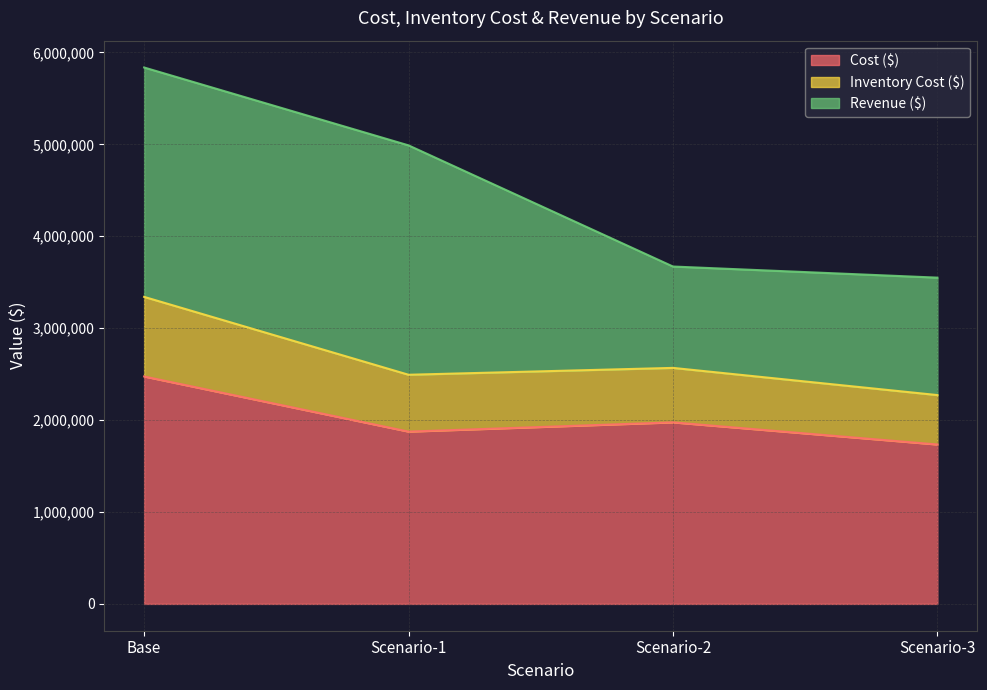

True or false: Inventory Cost ($) has a value of 3364743 at Scenario-3.

False